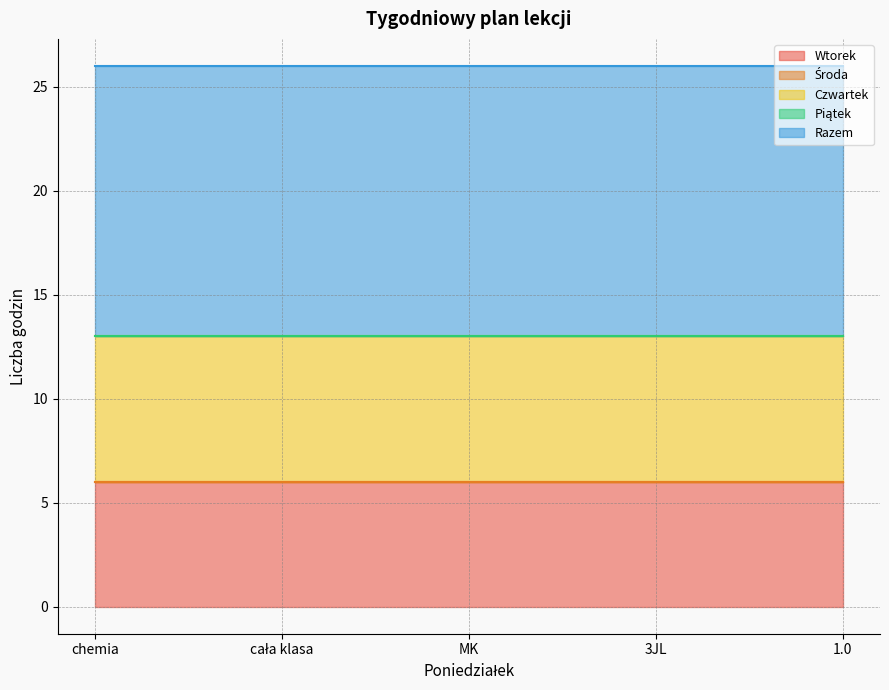

True or false: Wtorek and Razem cross at least once.

False